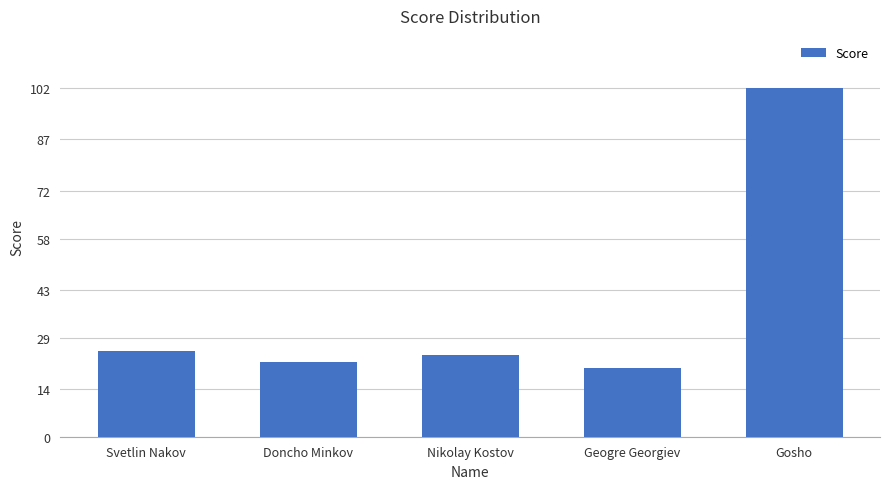

List the labels in order of value, largest first.

Gosho, Svetlin Nakov, Nikolay Kostov, Doncho Minkov, Geogre Georgiev